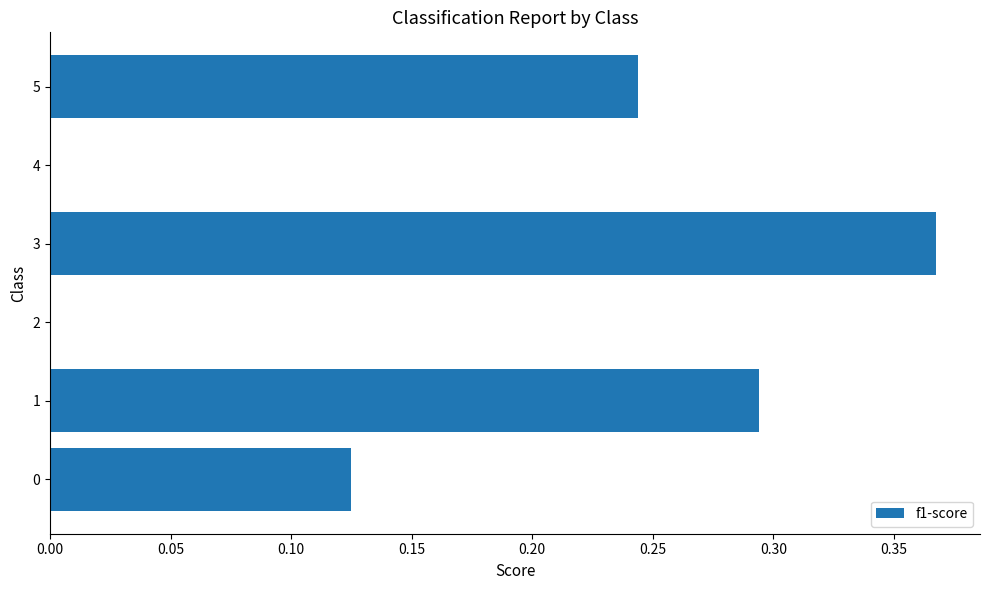

The chart shows a value of 0.4 at 1. True or false?

False